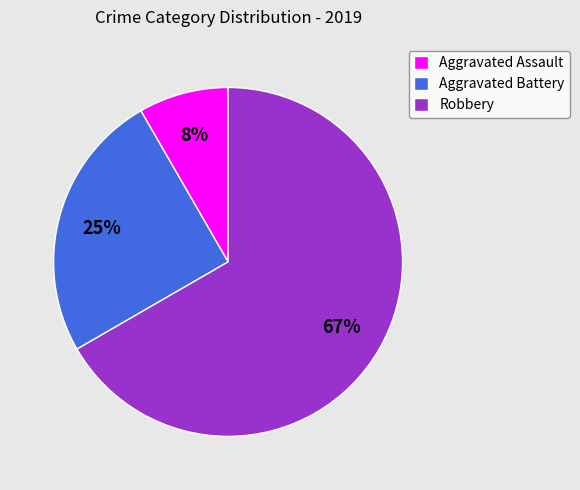

Which category has the biggest portion of the pie?

Robbery